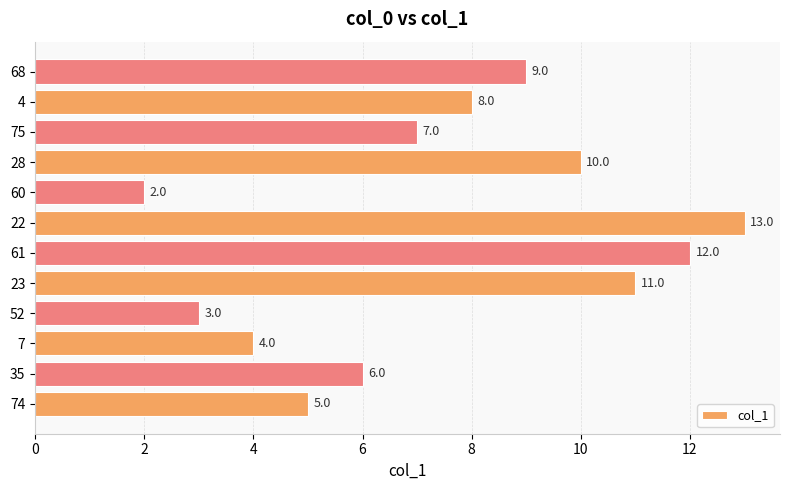

What is the difference between the maximum and second lowest values?

10.0